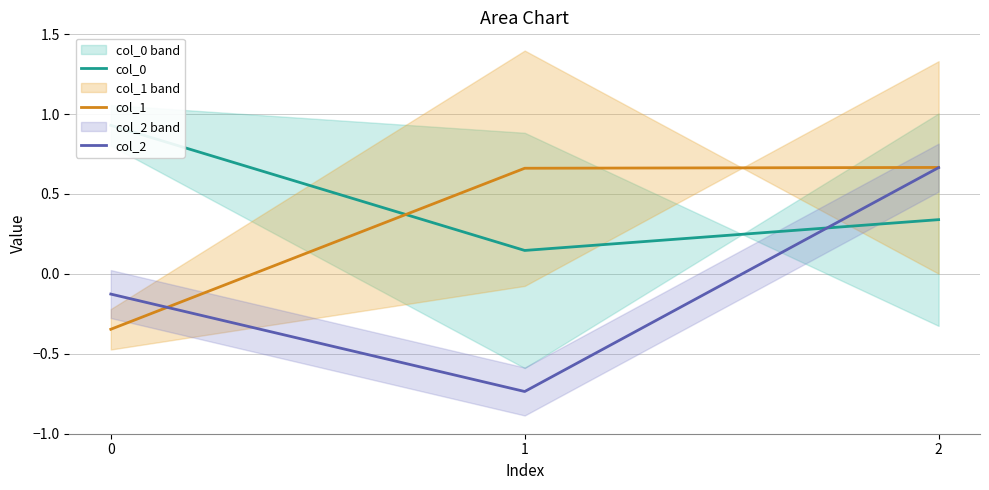

What is the total value across all series at 2?

1.7